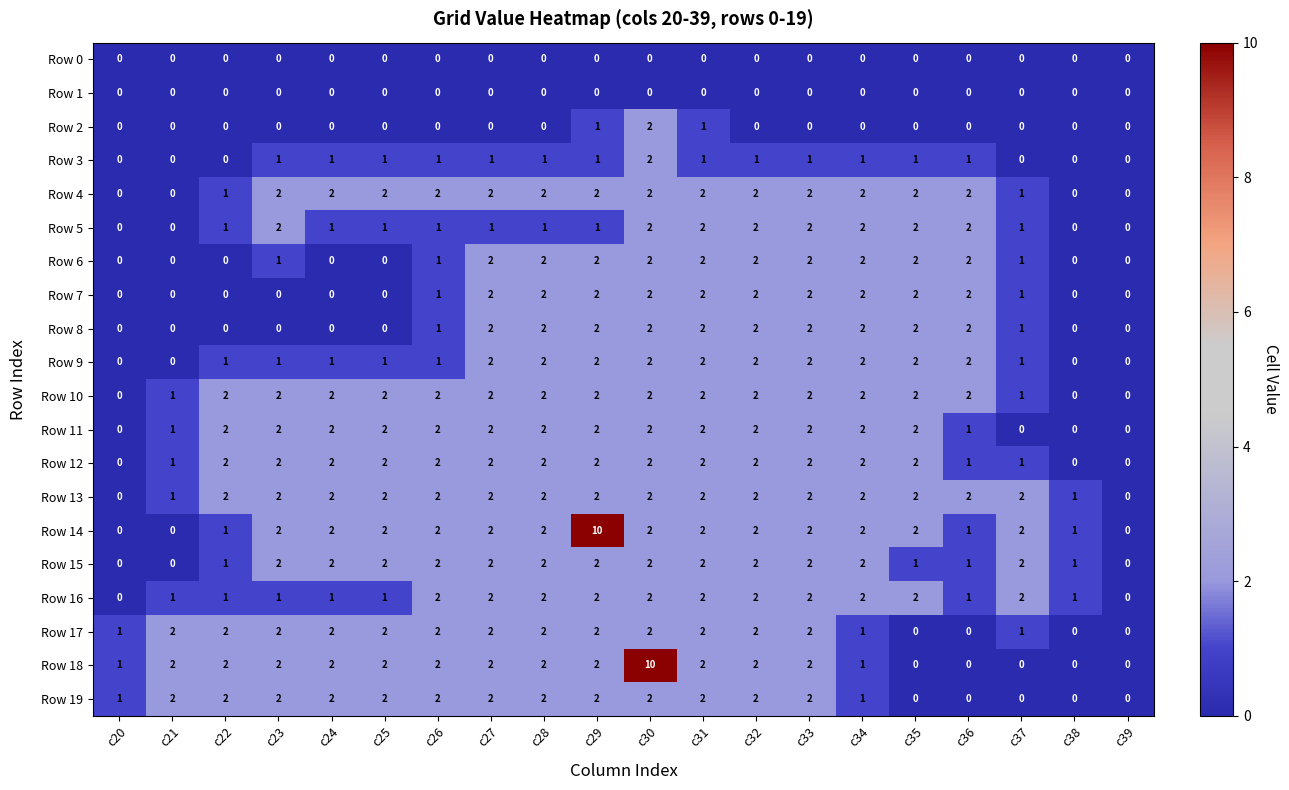

Between c30 and c37, which series saw the biggest shift?

Row 18